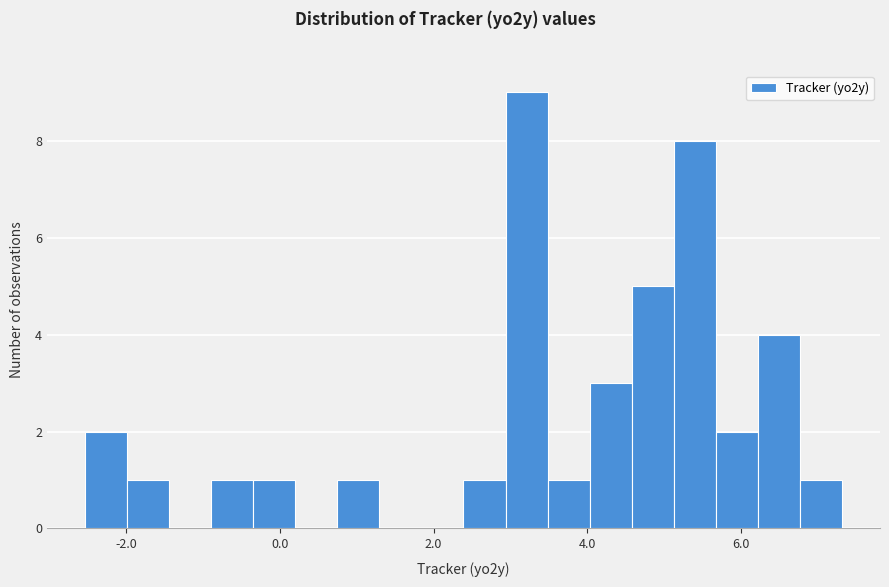

Read against the x-axis, roughly where is the centre of the tallest bar?

3.2